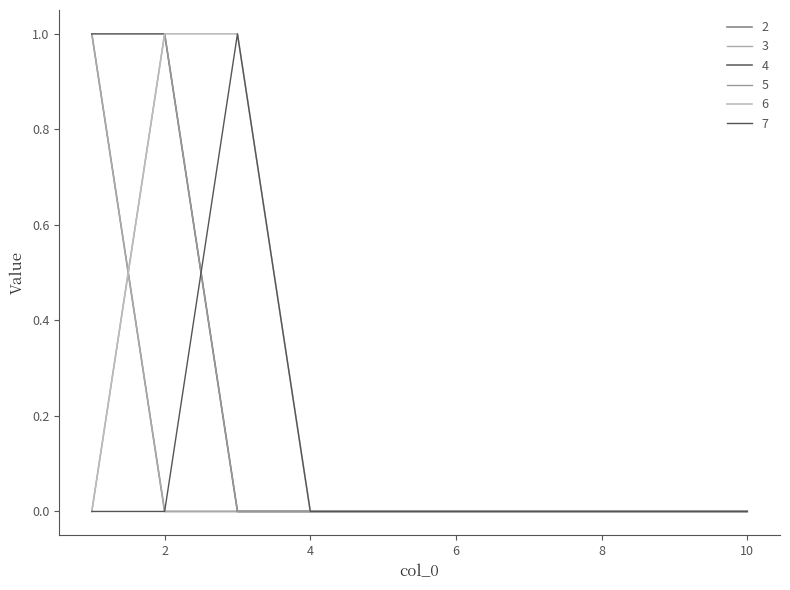

Is this an area chart (filled region under the line)?

No